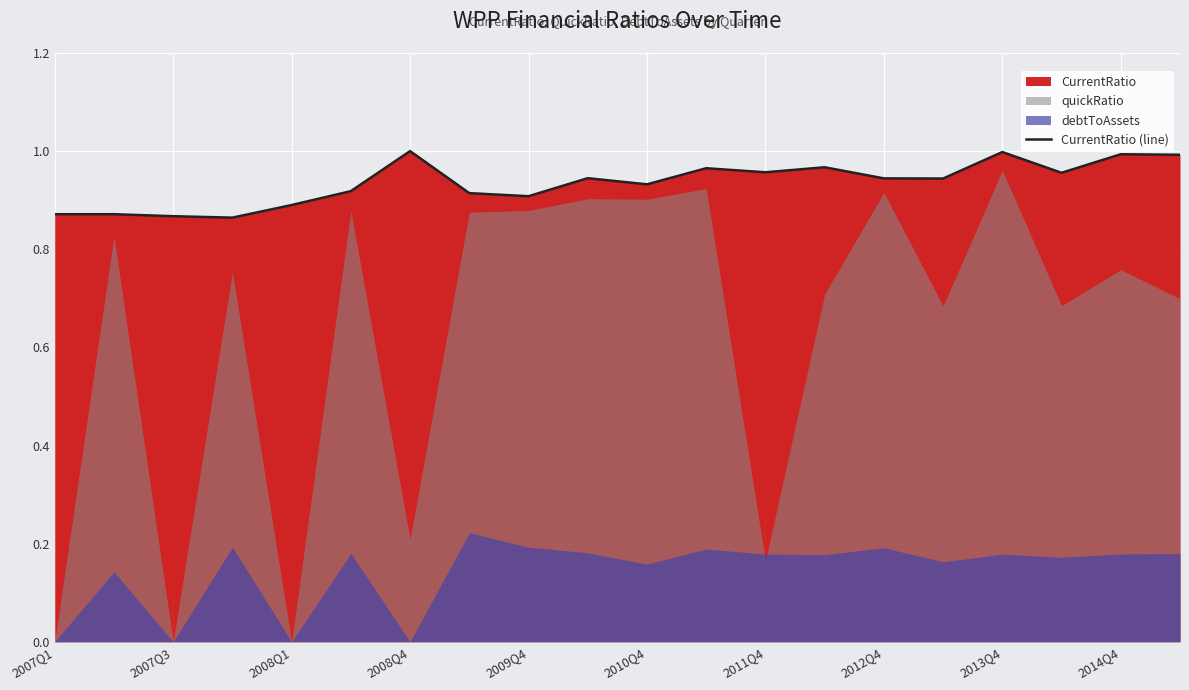

Is it true that CurrentRatio (line) equals 1.6 at 2008Q4?

False